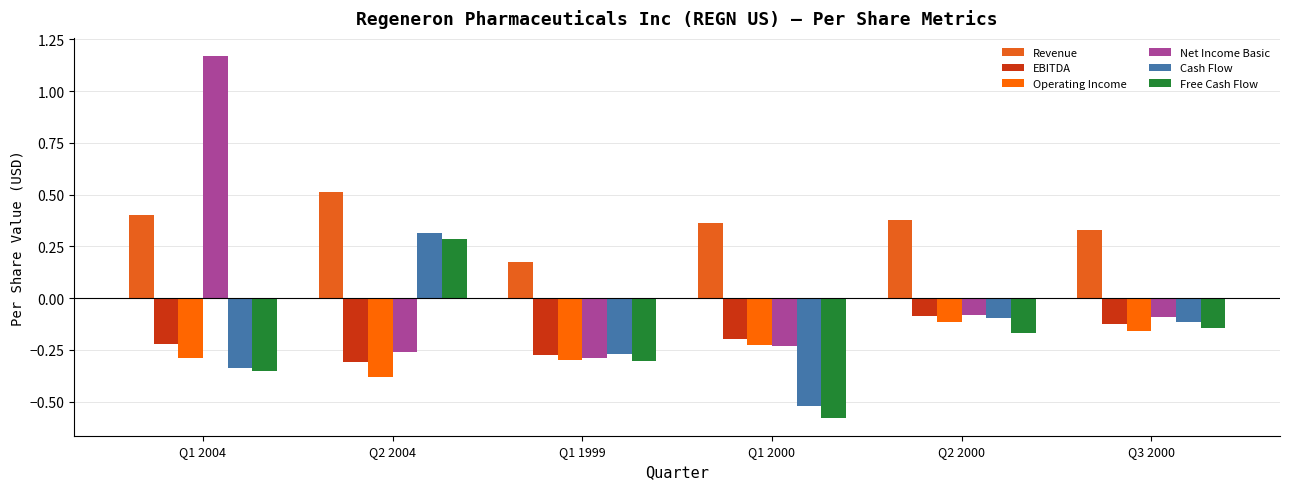

Which label corresponds to the largest value in the chart?

Q1 2004